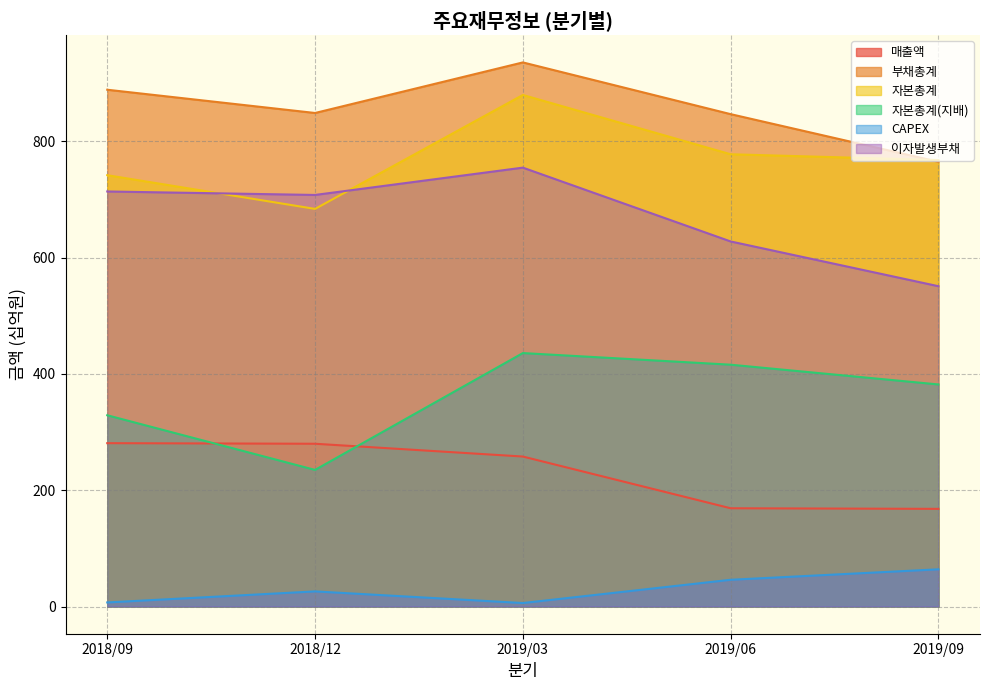

What is the sum of the CAPEX values at 2019/06 and 2019/09?

110